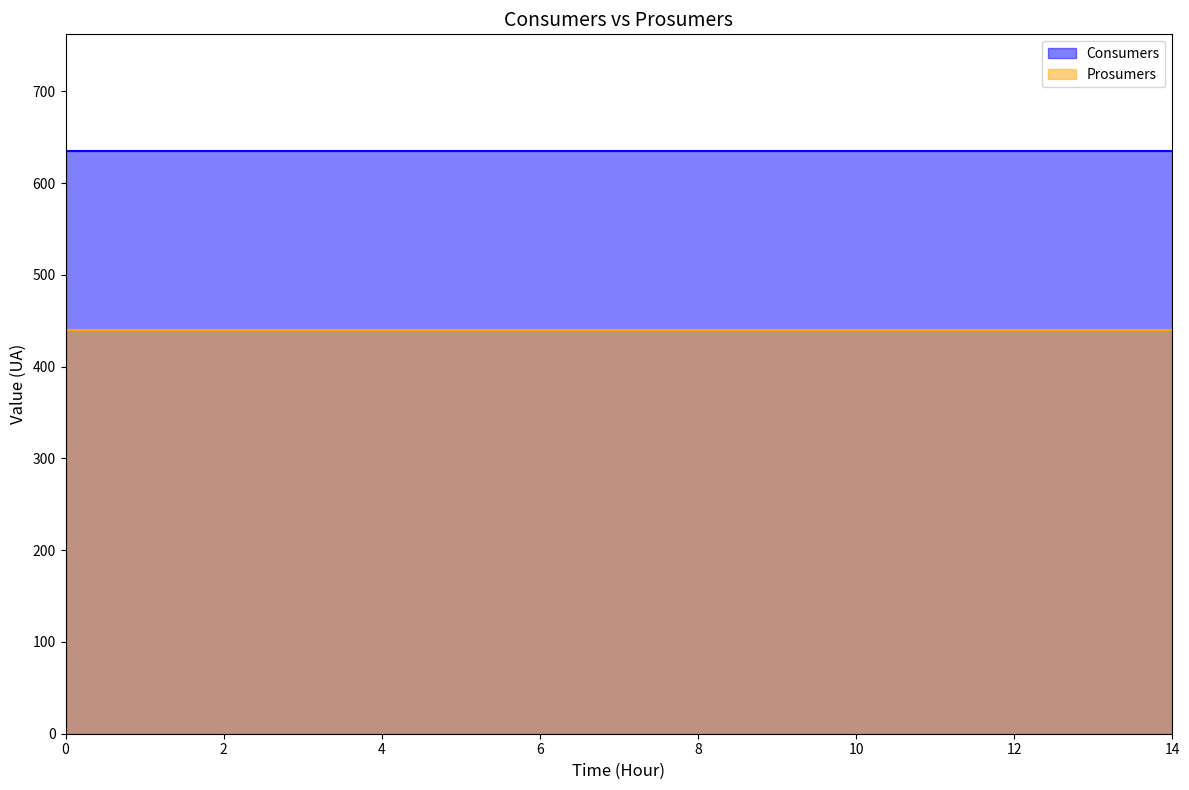

The Consumers series shows 300 at 2. True or false?

False